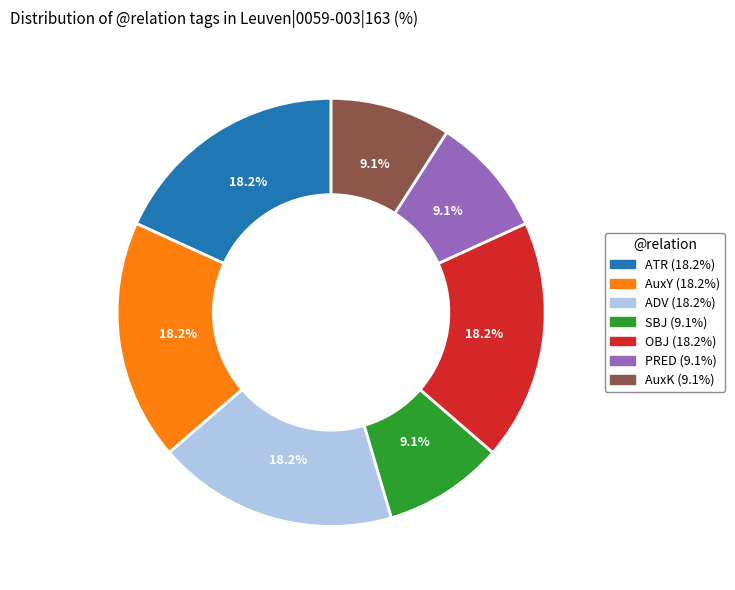

Does ADV represent more than half of the total?

No